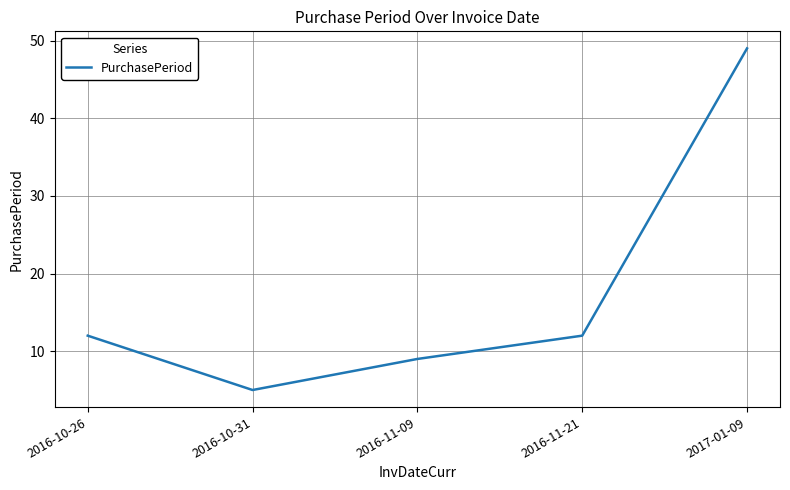

What is the change in value from 2016-10-26 to 2016-11-09?

-3